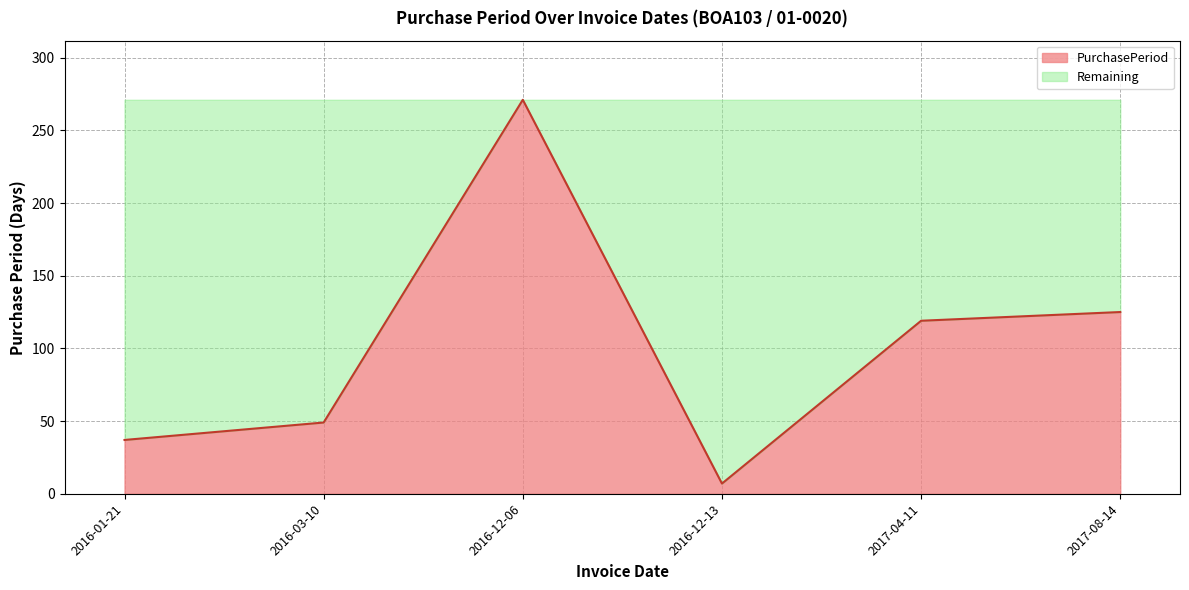

Which category has the highest value across all series?

2016-12-06